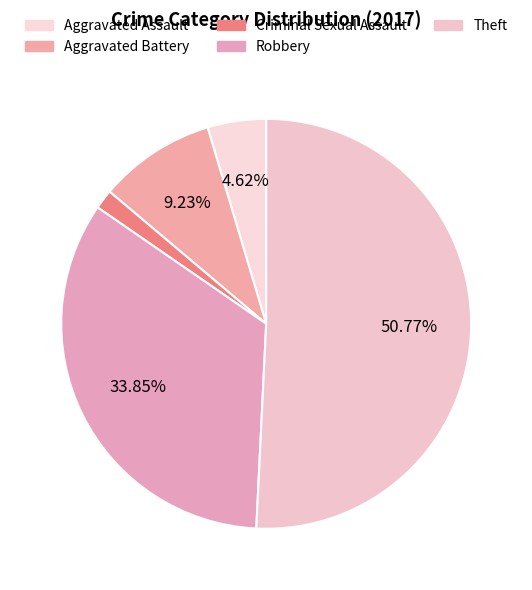

What is the smallest slice in the pie chart?

Criminal Sexual Assault